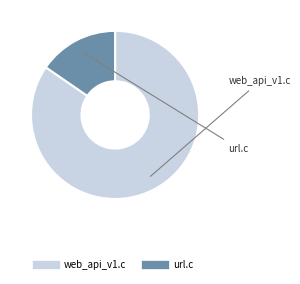

Is it true that url.c is 4% of the pie?

False